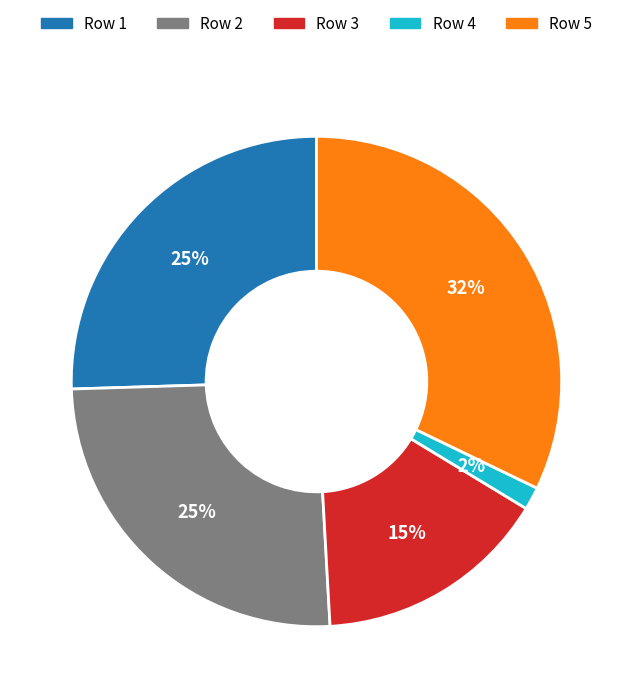

How many segments does this pie chart have?

5